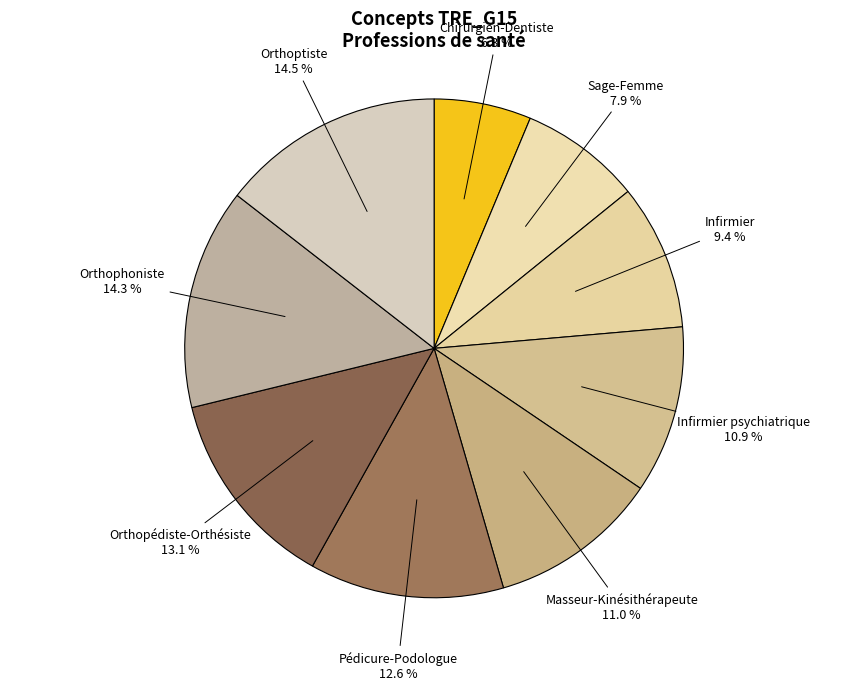

Which has a higher value, Orthophoniste or Pédicure-Podologue?

Orthophoniste